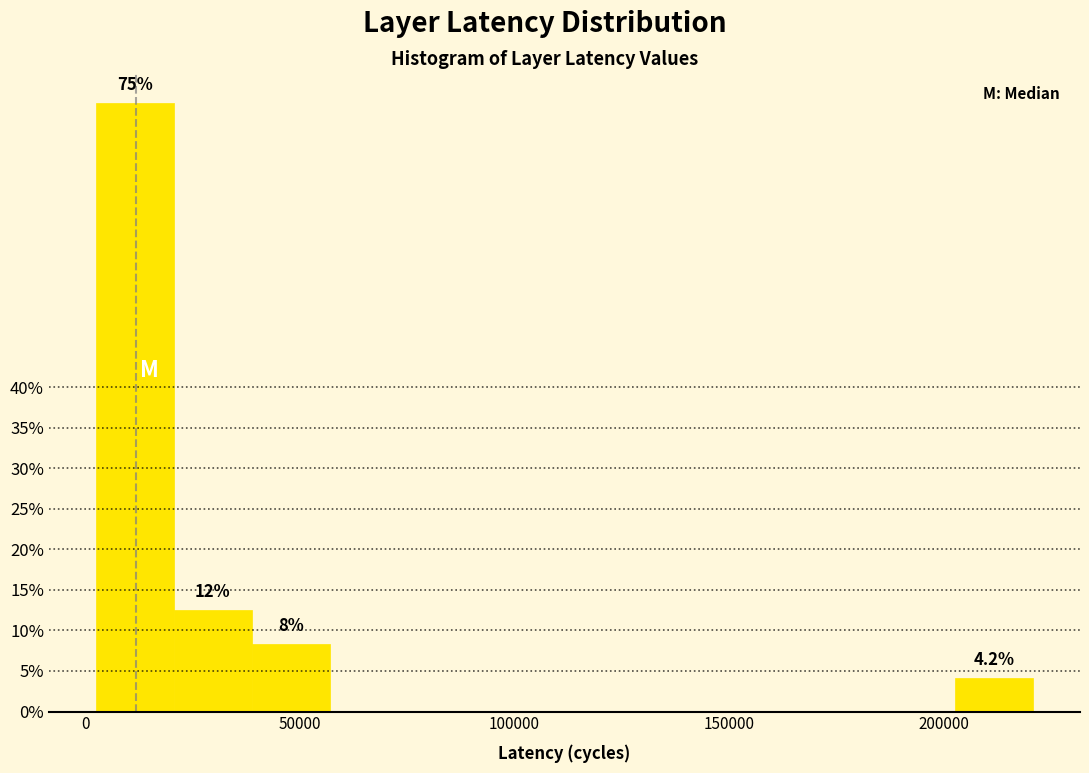

Around what value on the x-axis is the tallest bar? Give the approximate position of its centre, as read against the axis.

10000